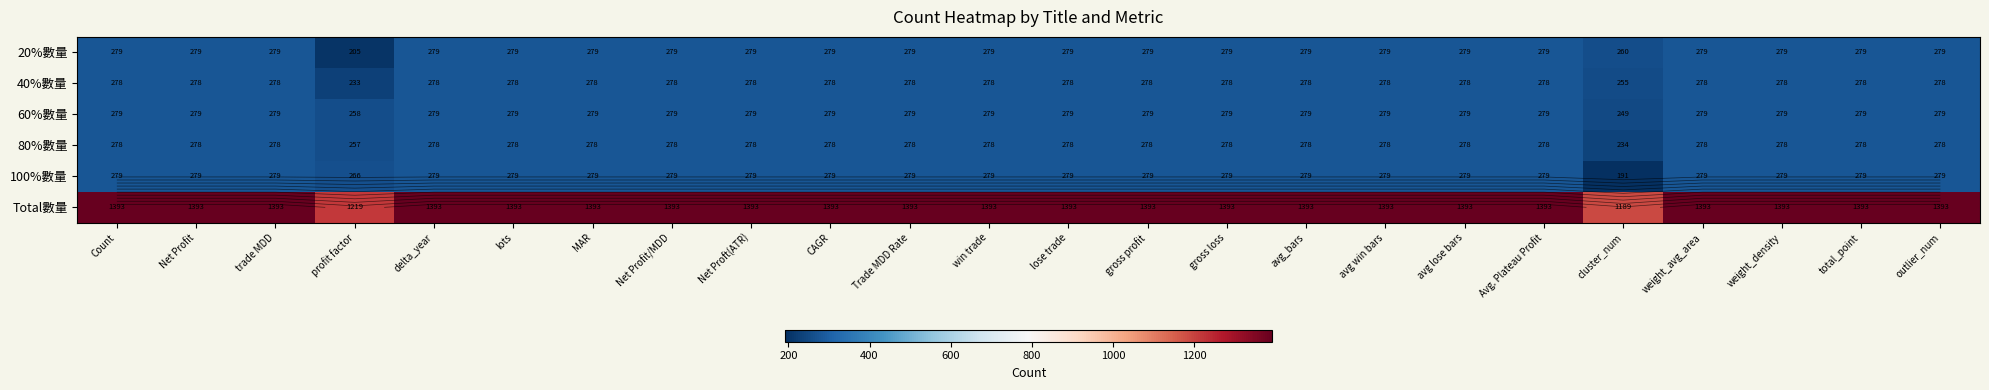

The value of 60%數量 at MAR is 400. True or false?

False